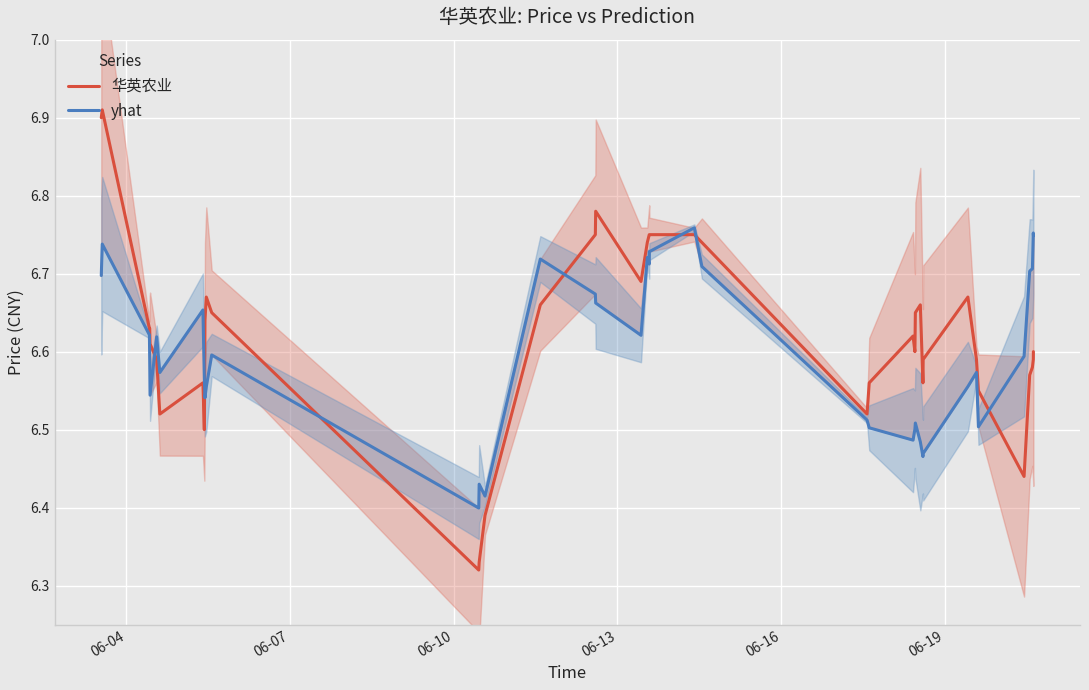

Which series has the largest range (max minus min)?

华英农业